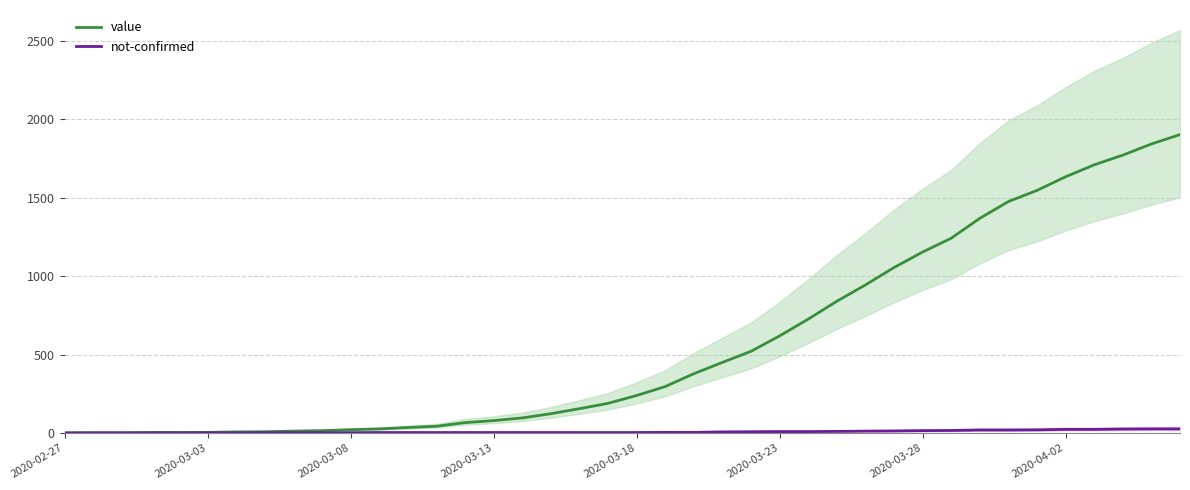

Which category has the lowest value in the value series?

2020-02-27